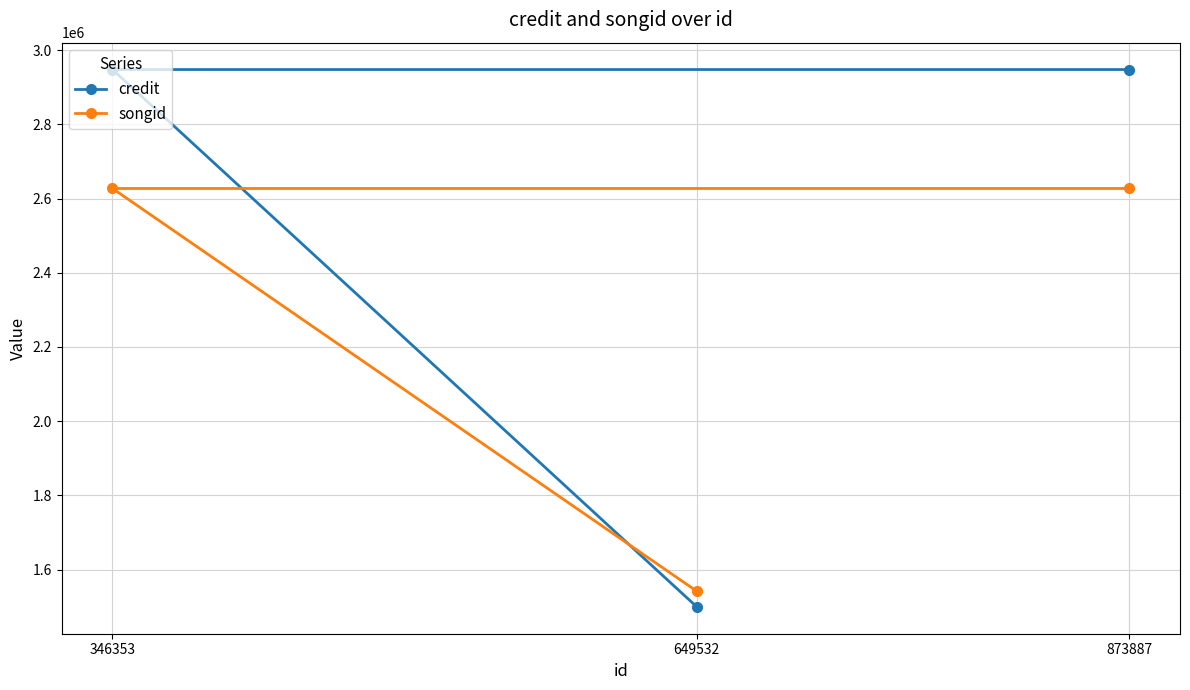

Is the value of credit at 873887 greater than the value of songid at 346353?

Yes